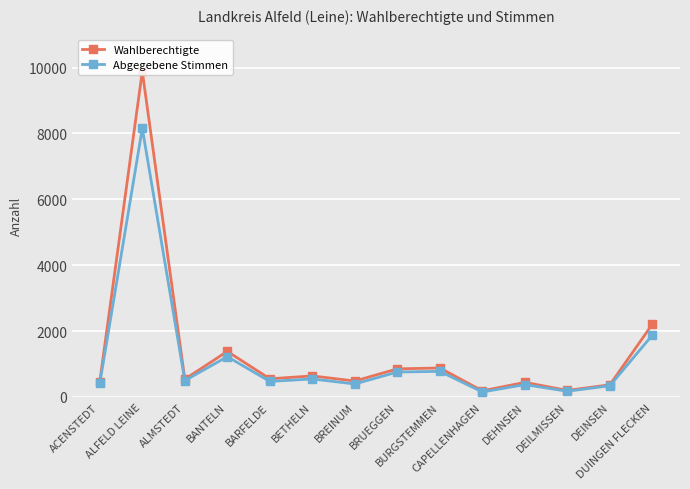

At which category does Abgegebene Stimmen reach its first local valley?

ALMSTEDT